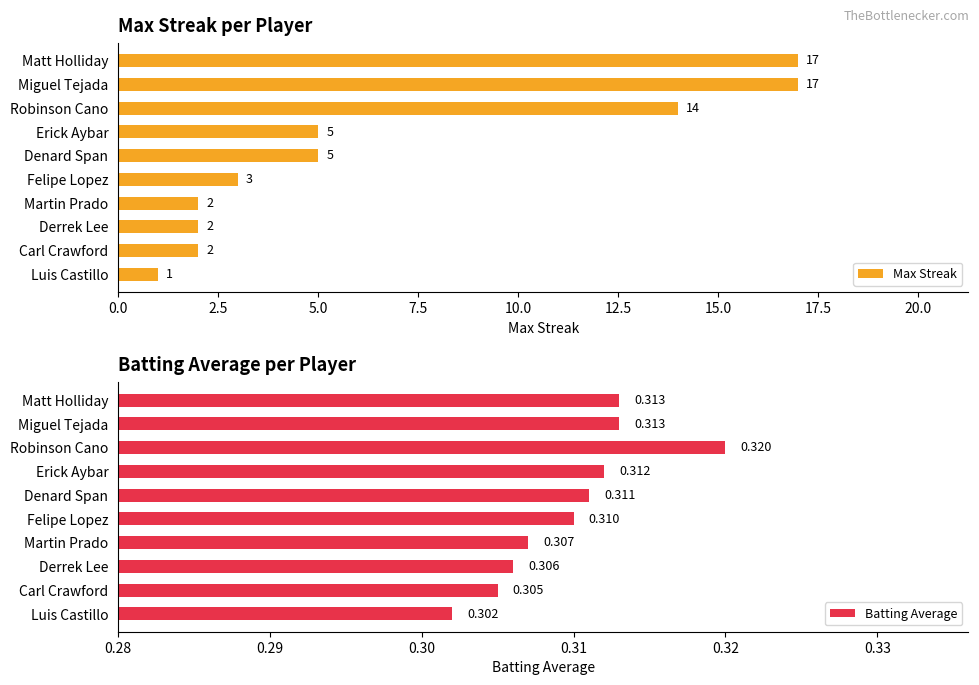

Which category has the lowest value in the Batting Average series?

Luis Castillo